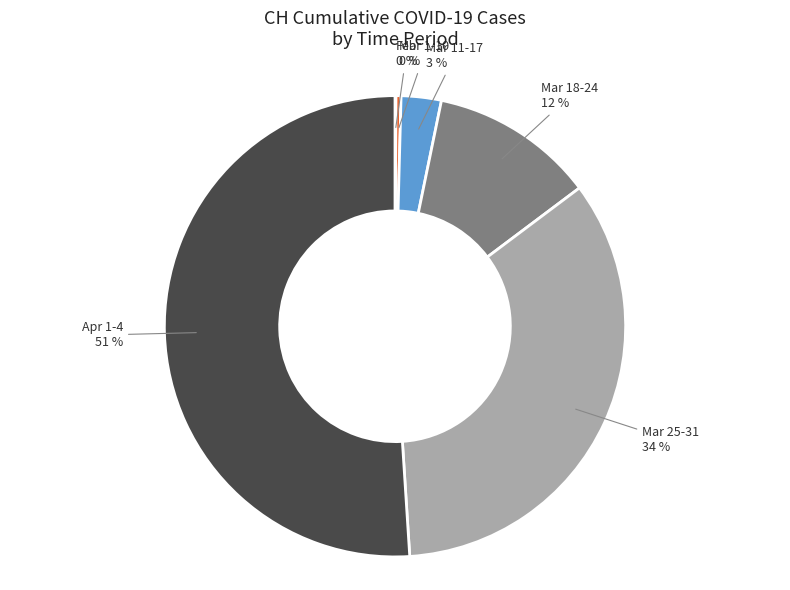

Do Apr 1-4 and Mar 1-10 together represent more than half of the pie?

Yes